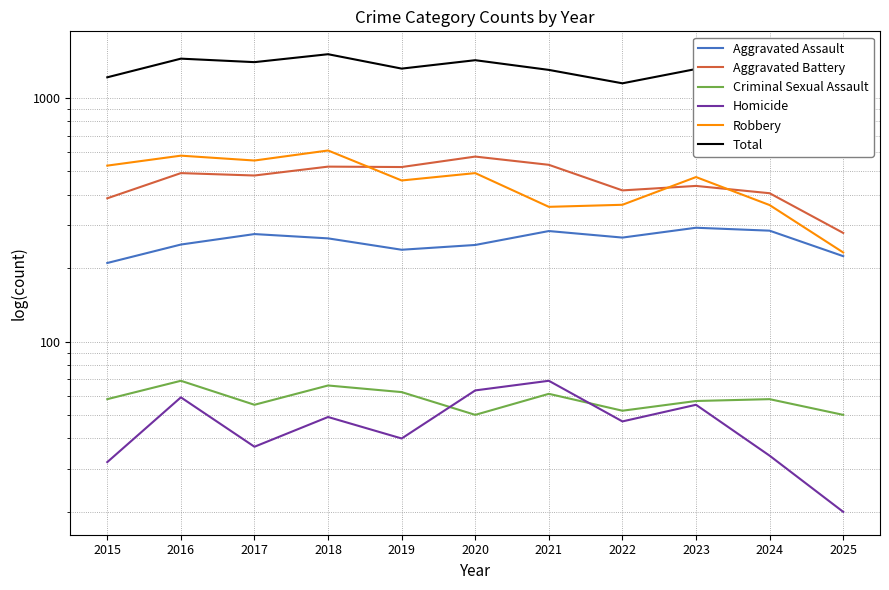

Which series has the largest total across all categories?

Total